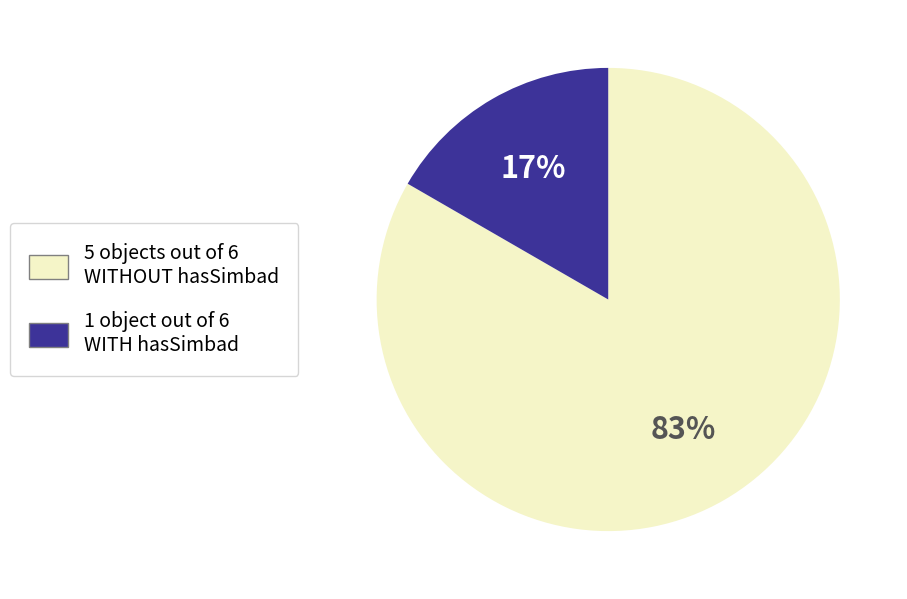

To the nearest percent, what is the average slice percentage?

50%